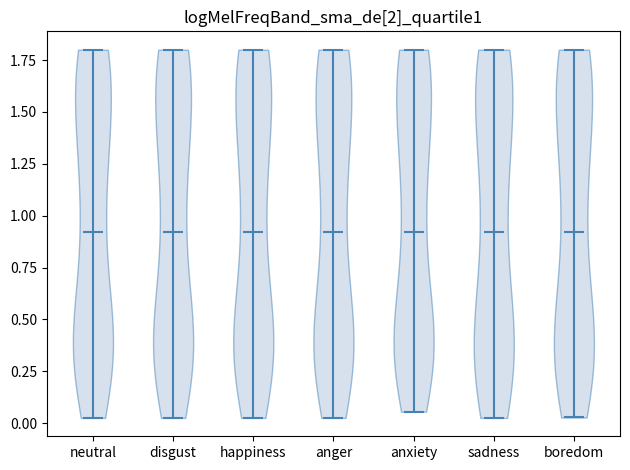

Reading left to right, read every violin against the y-axis: where its median line is, and the lowest and highest points it reaches. The values are not printed on the chart, so give them approximately, as read against the axis.

neutral: median line 0.90, lowest point 0.05, highest point 1.80
disgust: median line 0.90, lowest point 0.05, highest point 1.80
happiness: median line 0.90, lowest point 0.05, highest point 1.80
anger: median line 0.90, lowest point 0.05, highest point 1.80
anxiety: median line 0.90, lowest point 0.05, highest point 1.80
sadness: median line 0.90, lowest point 0.05, highest point 1.80
boredom: median line 0.90, lowest point 0.05, highest point 1.80